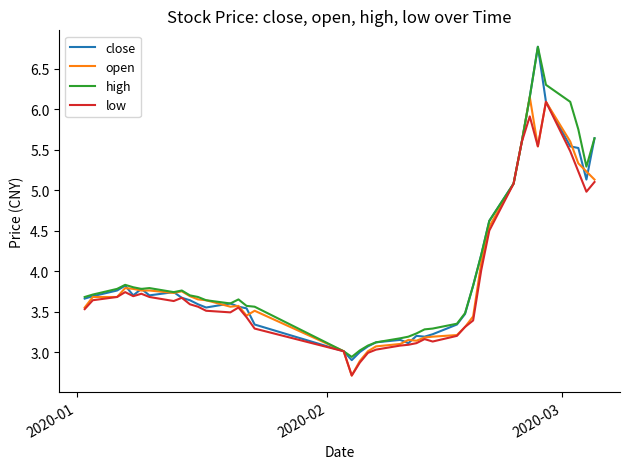

What is the minimum value for close?

2.9